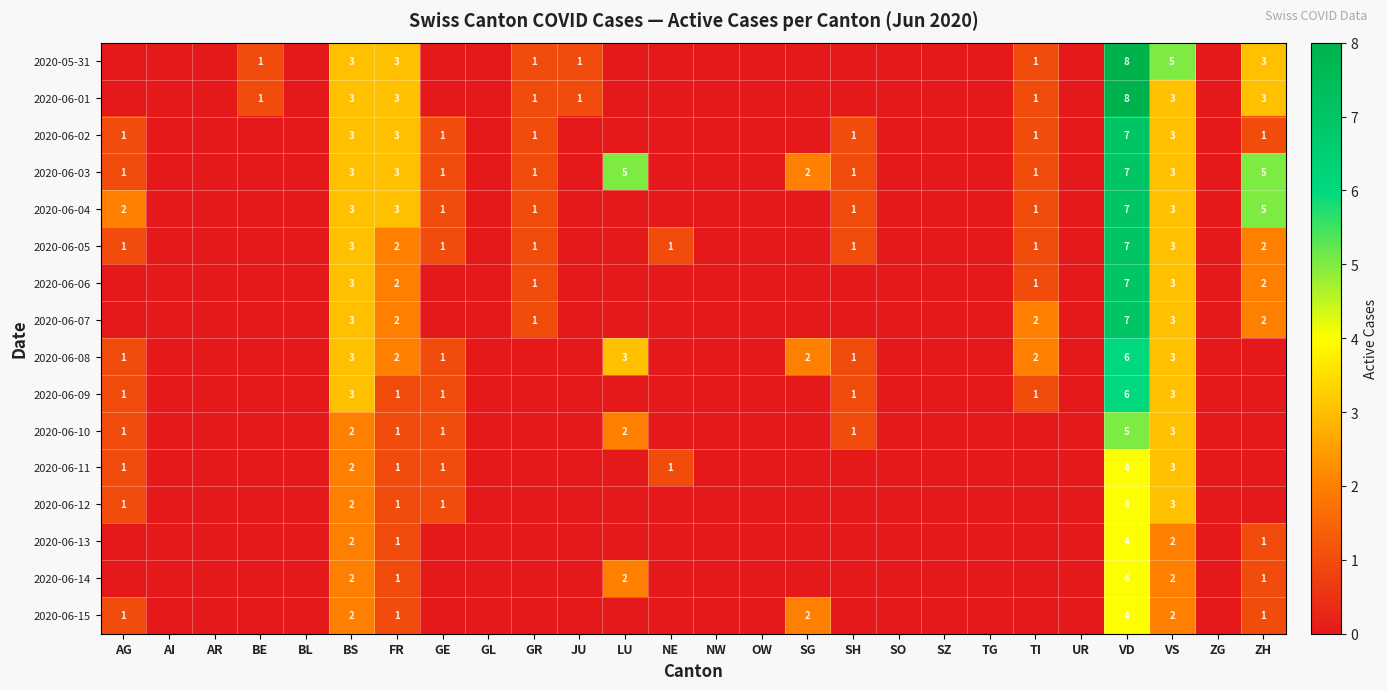

Is the value of 2020-06-09 at BS greater than the value of 2020-06-07 at TG?

Yes